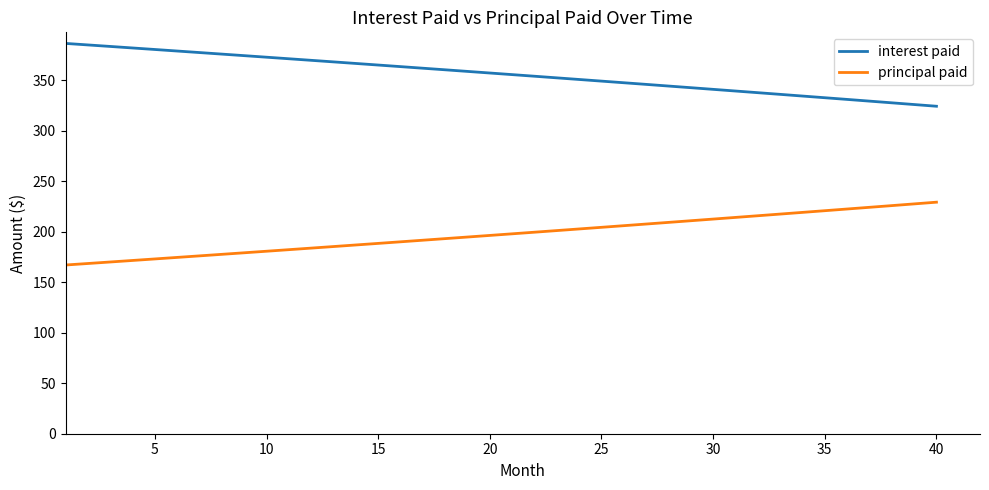

Rank the series by their maximum value, from lowest to highest.

principal paid, interest paid